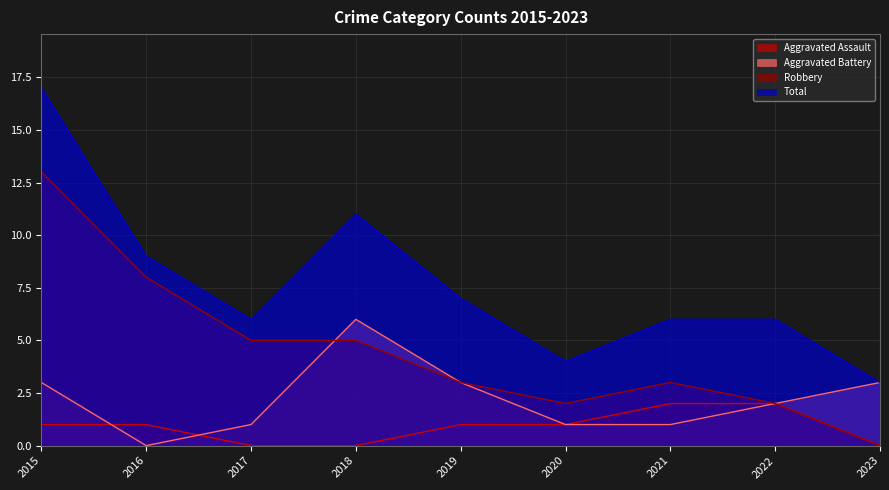

At which category does Total reach its first local peak?

2018